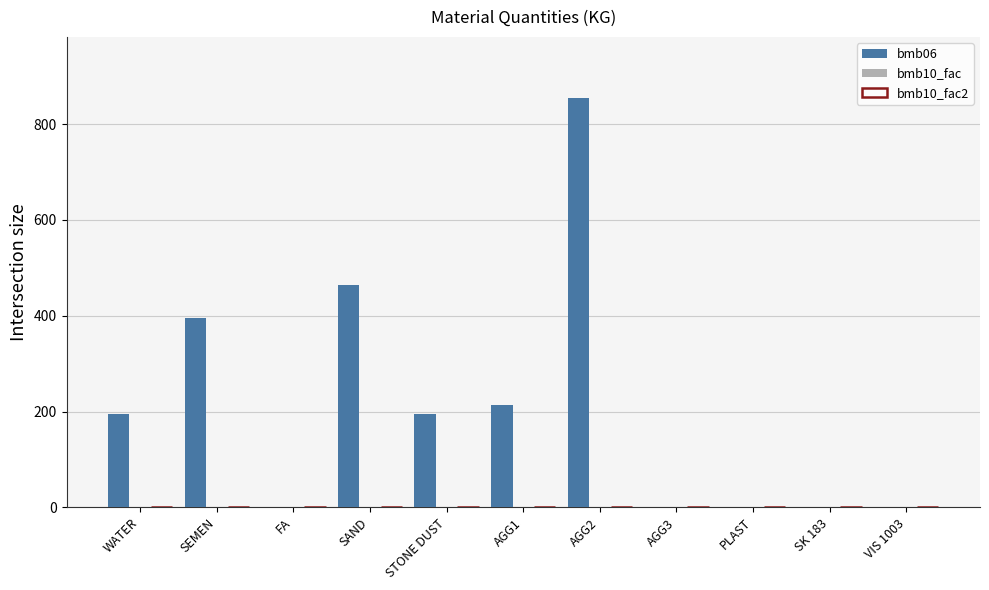

What is the maximum value shown in the chart?

854.0